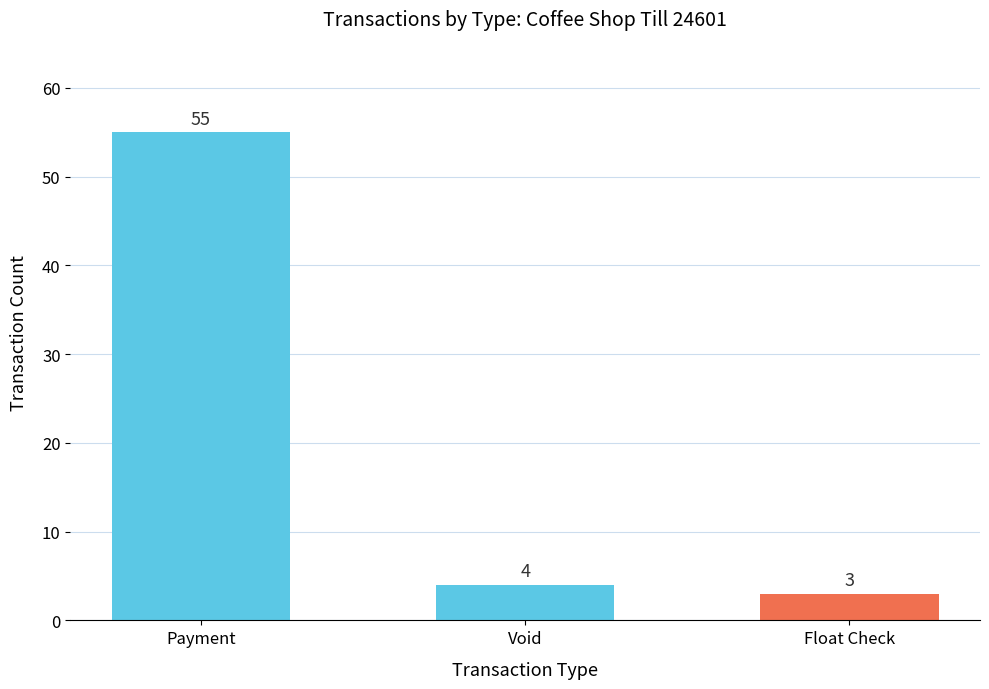

List the labels in order of value, largest first.

Payment, Void, Float Check